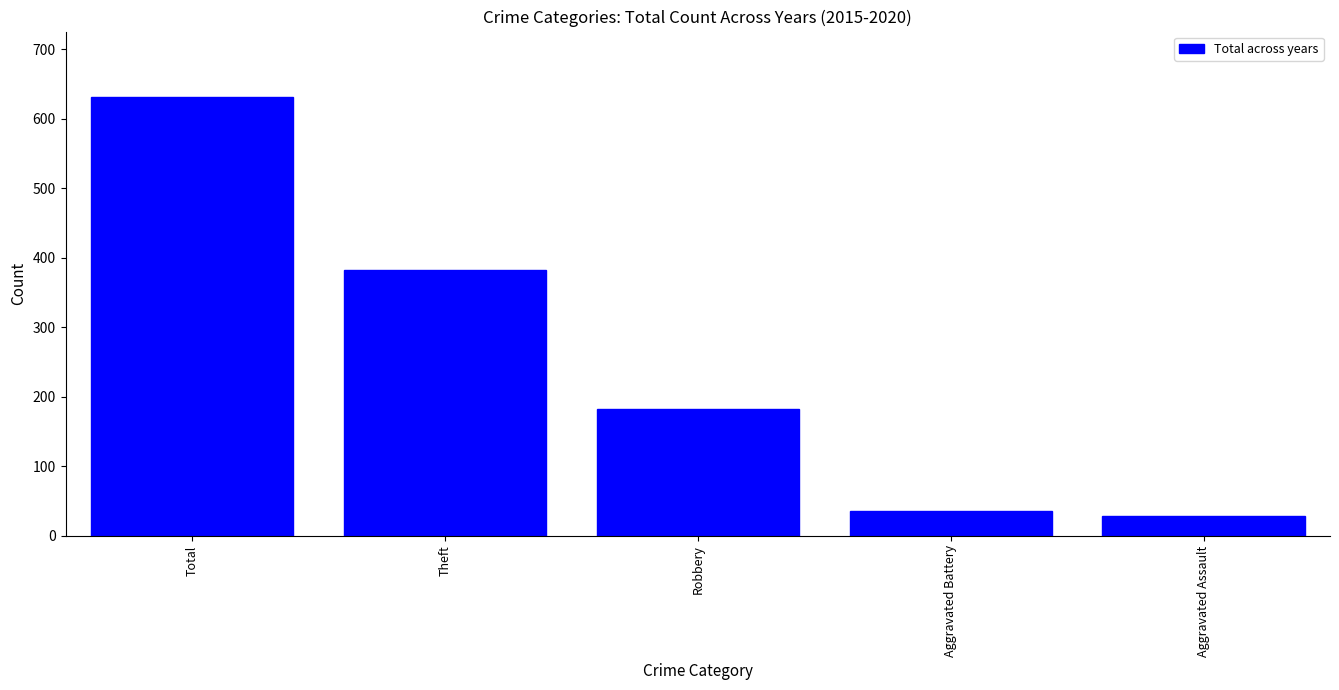

What is the greatest value displayed?

631